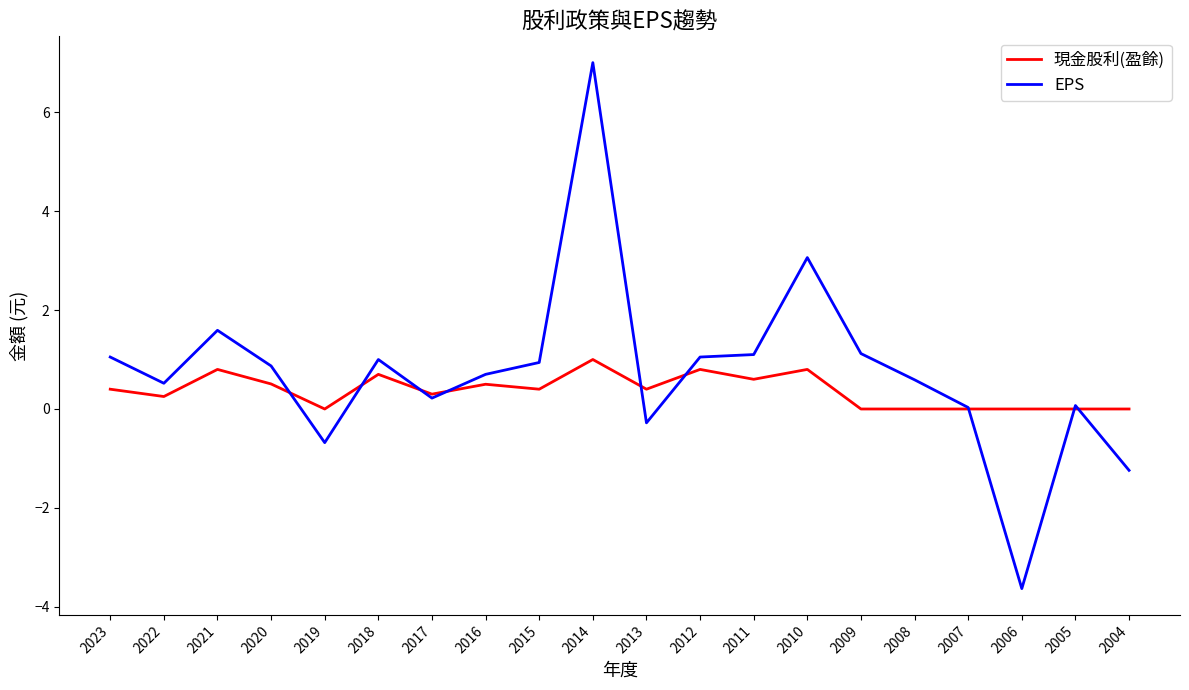

What is the maximum value shown in the chart?

7.0